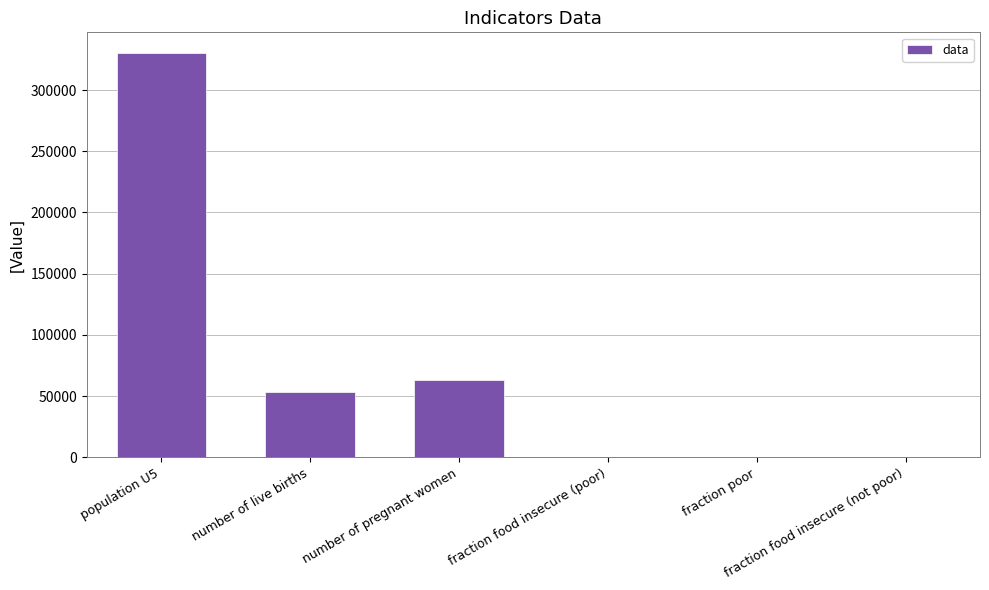

What is the greatest value displayed?

330679.0